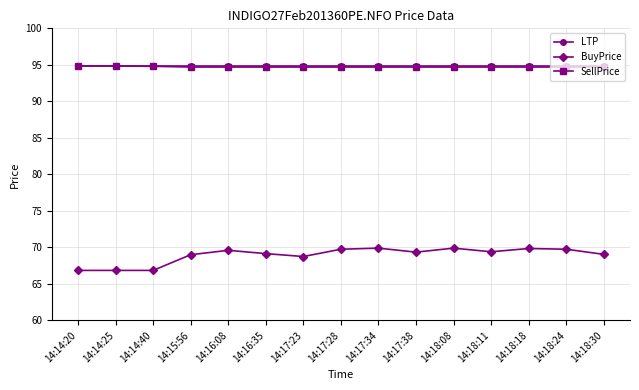

Is the value of BuyPrice at 14:17:28 greater than the value of LTP at 14:16:08?

No